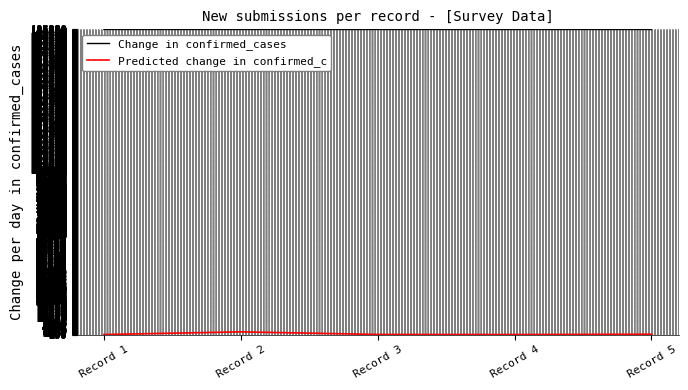

The value of Change in confirmed_cases at Record 5 is 288814.5. True or false?

False